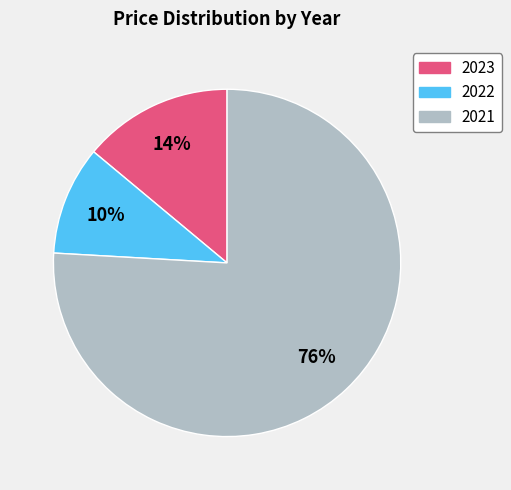

To the nearest percent, what percentage of the pie is 2021?

76%